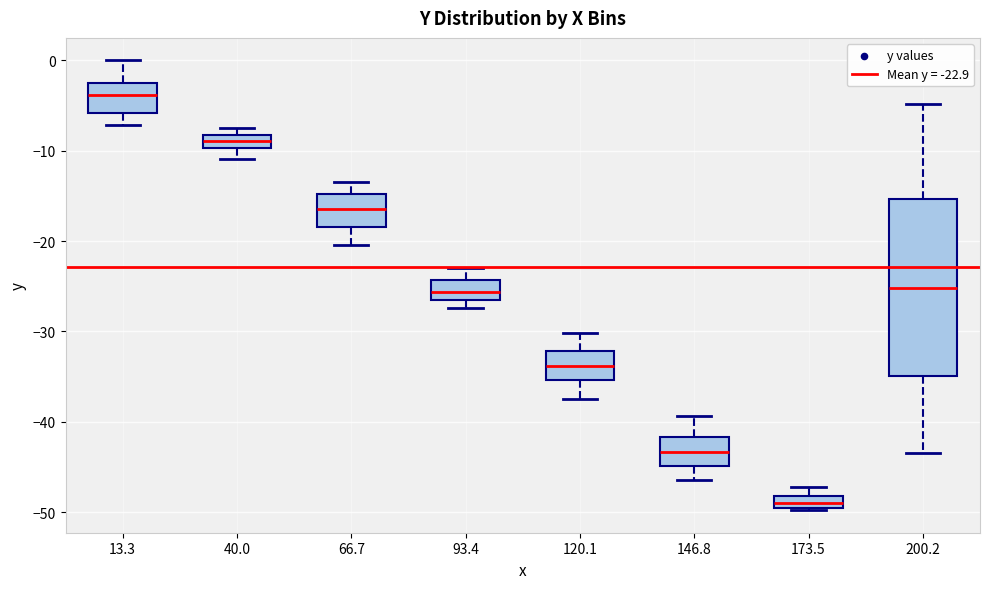

Where is the upper edge of the box at x = 40.0 on the y-axis? The values are not printed on the chart, so give them approximately, as read against the axis.

-8